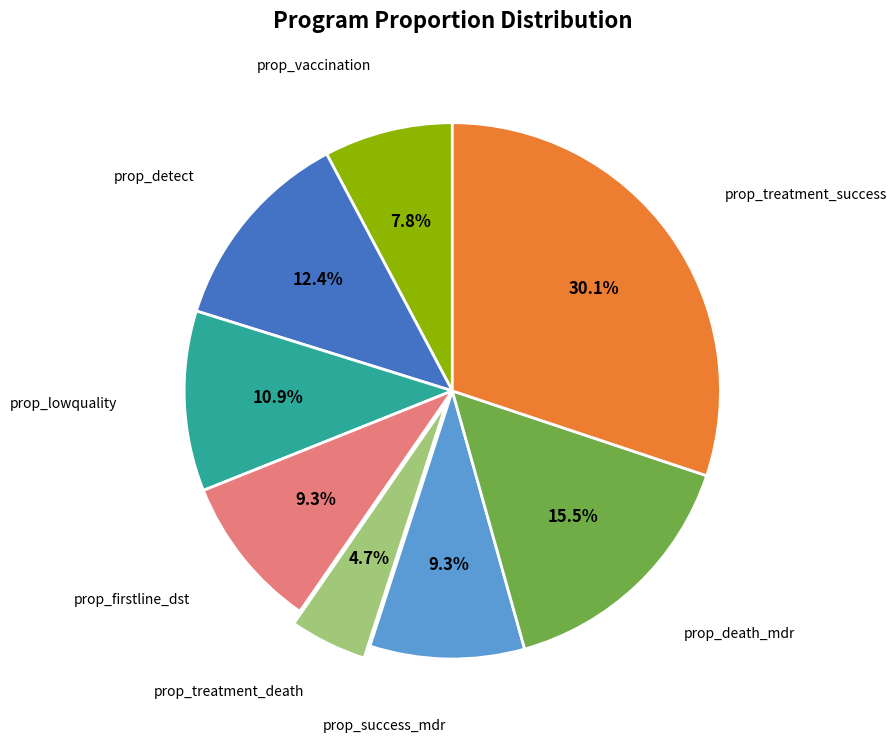

Is there any slice that represents more than half of the pie?

No